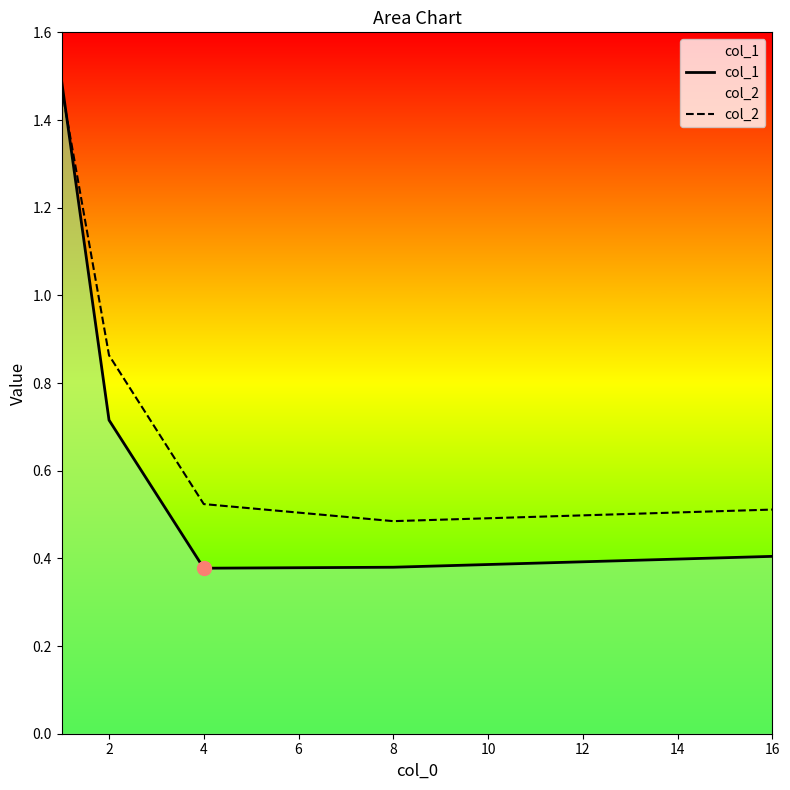

Which series has the largest total across all categories?

col_2